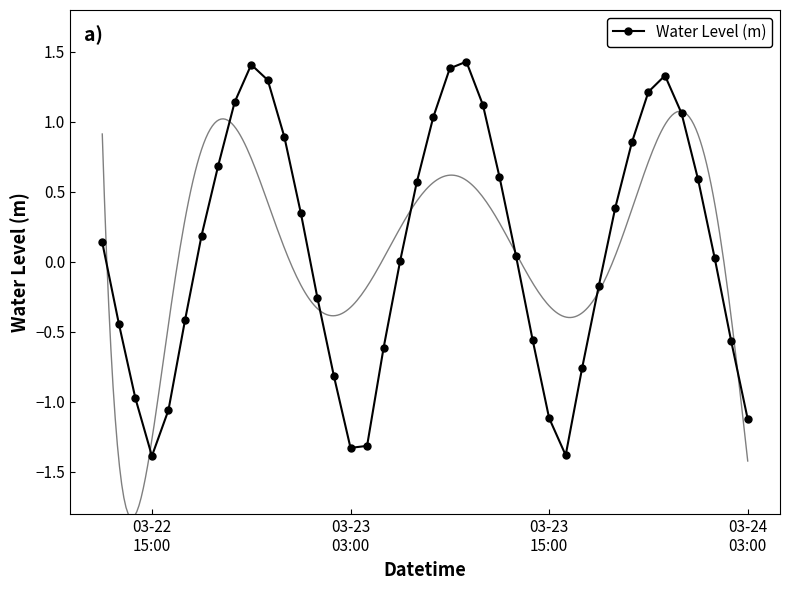

What is the maximum value for Water Level (m)?

1.4